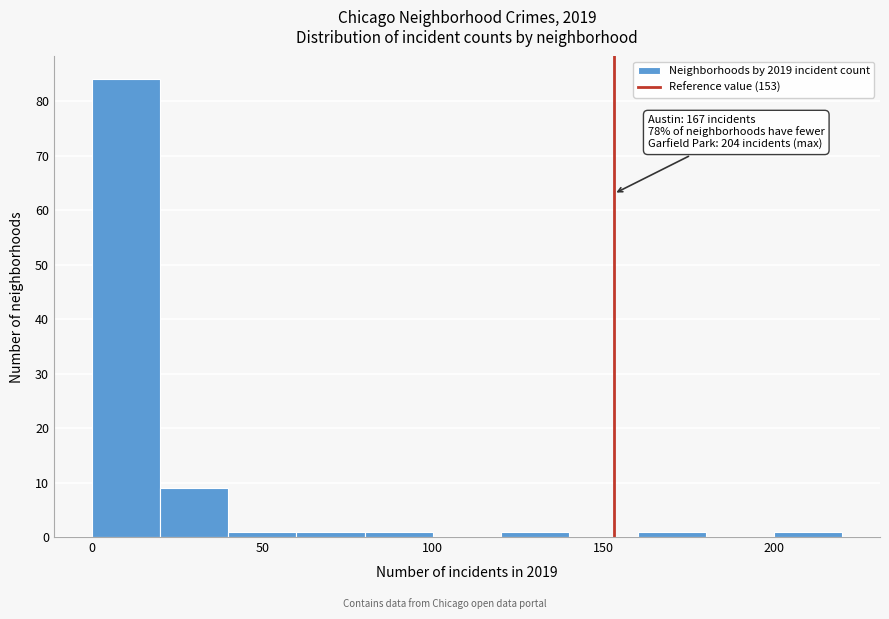

Which range on the x-axis has the tallest bar?

0 to 20